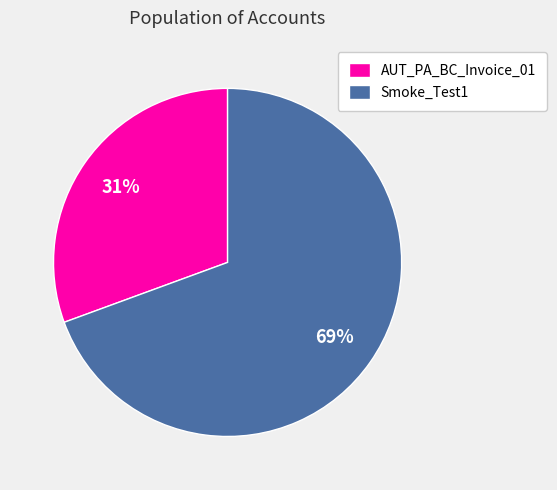

Is the sum of Smoke_Test1 and AUT_PA_BC_Invoice_01 greater than half?

Yes